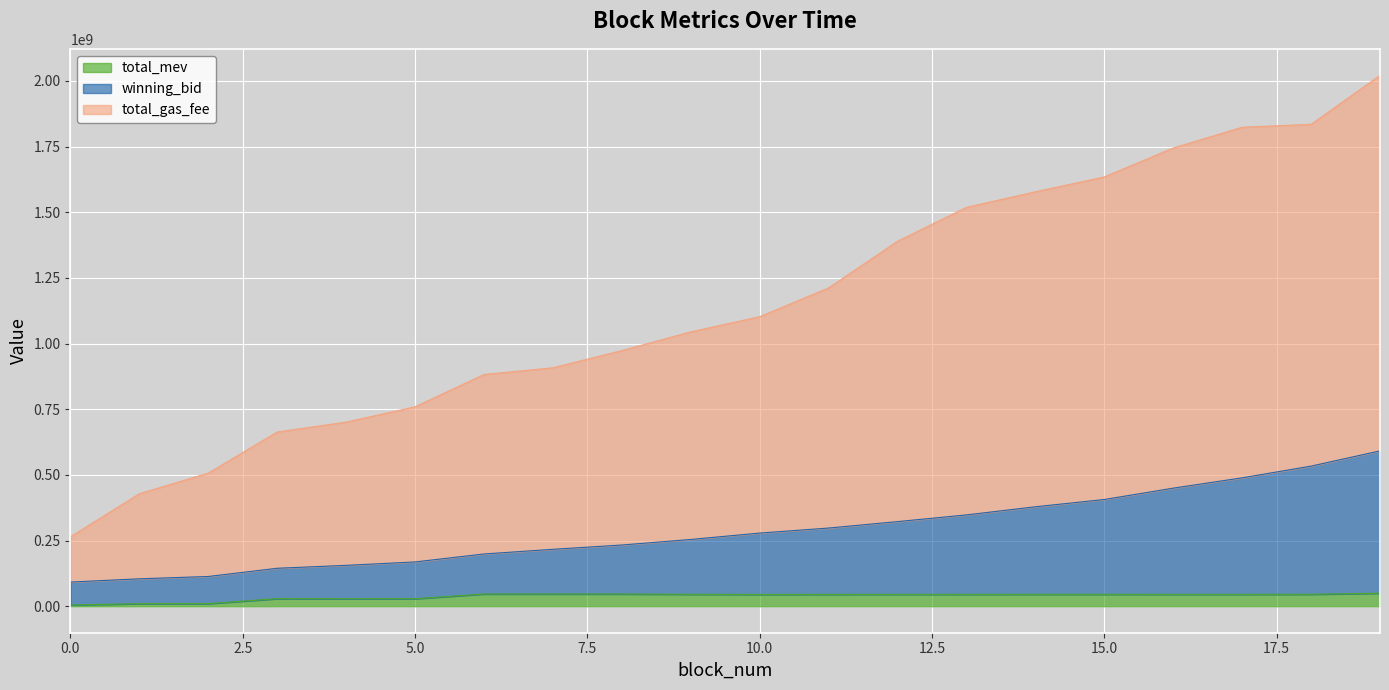

Rank the series at 4 from highest to lowest value.

total_gas_fee, winning_bid, total_mev